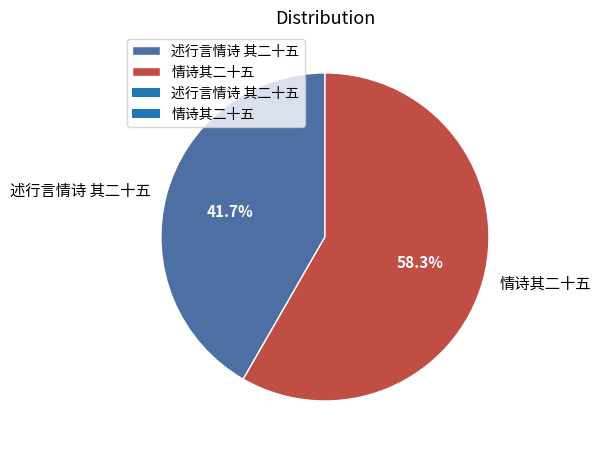

Does 情诗其二十五 account for over 50% of the chart?

Yes